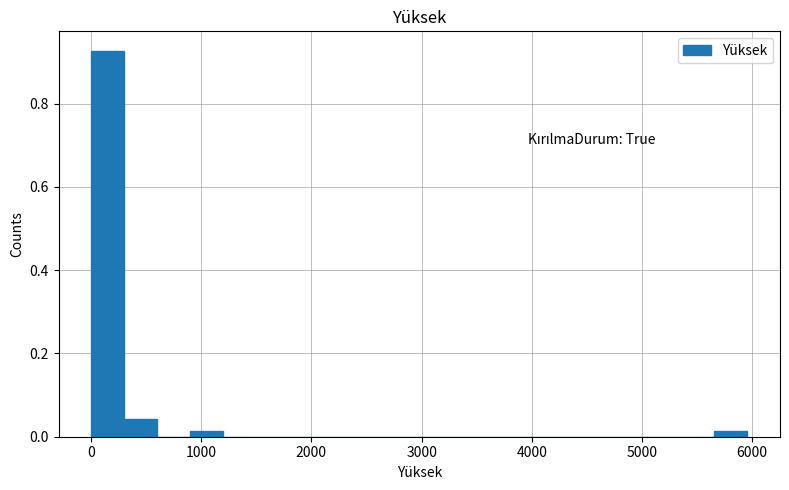

Read against the x-axis, roughly where is the centre of the tallest bar?

200